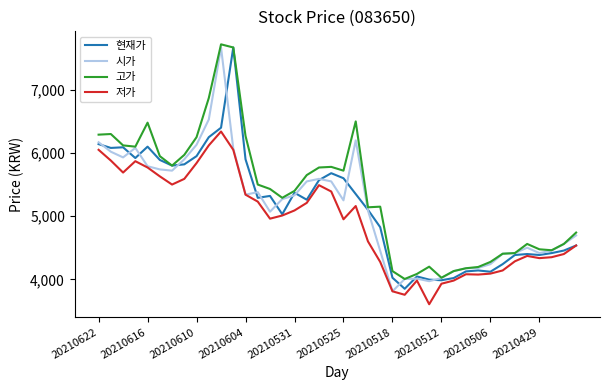

What is the minimum value for 고가?

4005